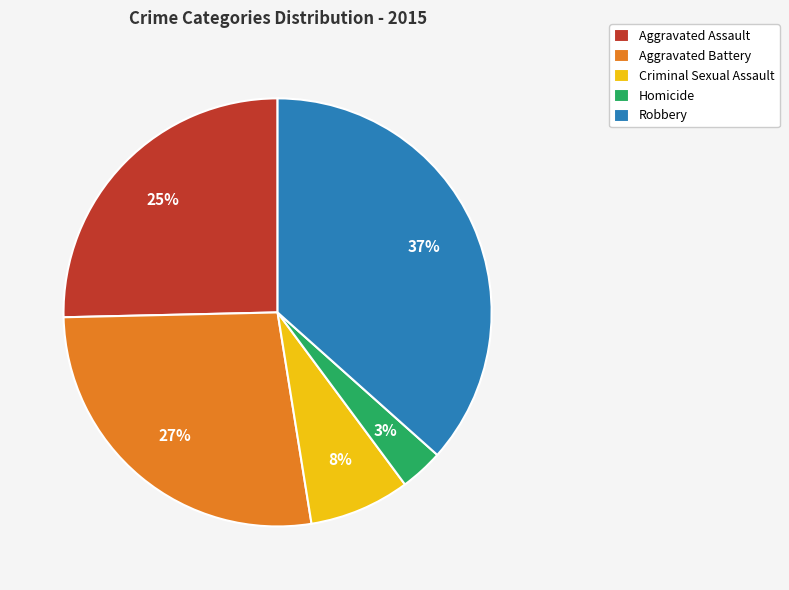

What percentage is the Homicide slice, to the nearest percent?

3%